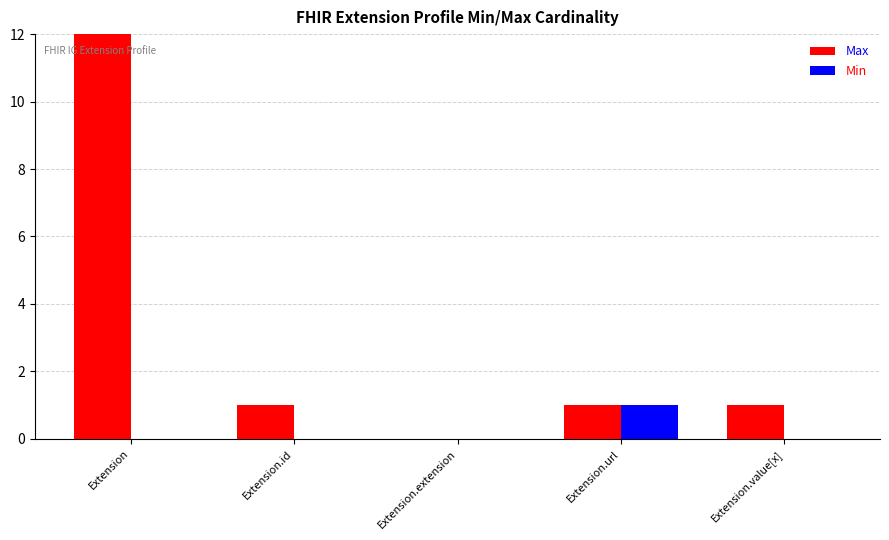

Reading left to right, what are all the values shown in this chart?

Max: Extension=999	Extension.id=1	Extension.extension=0	Extension.url=1	Extension.value[x]=1
Min: Extension=0	Extension.id=0	Extension.extension=0	Extension.url=1	Extension.value[x]=0